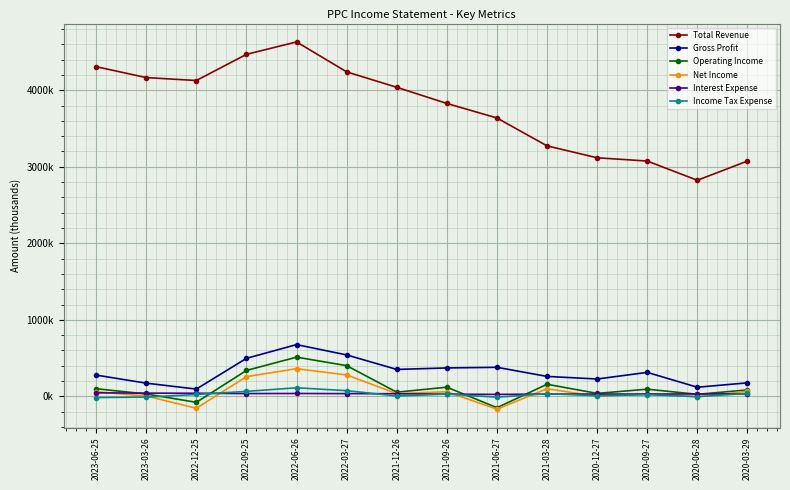

What is the total value across all series at 2022-06-26?

6334100